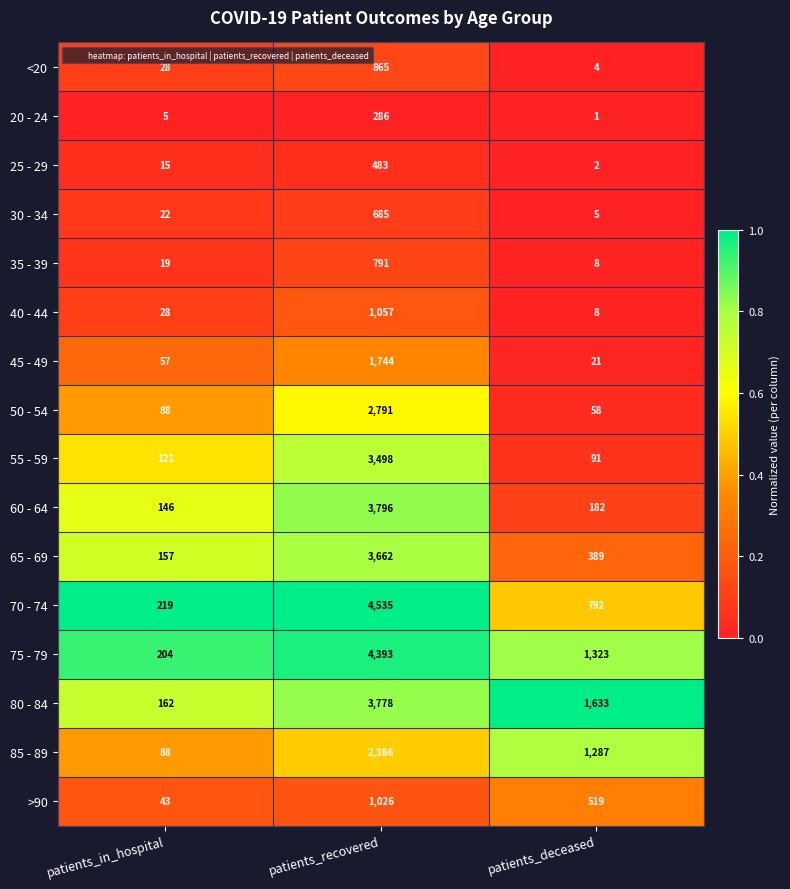

What is the maximum value shown in the chart?

4535